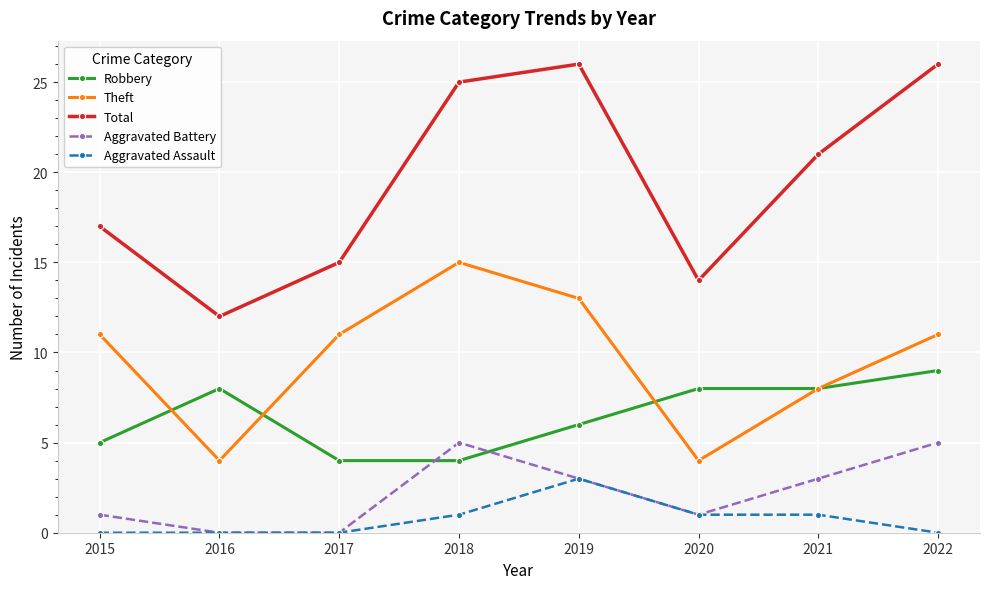

What are all the series names shown in the legend?

Robbery, Theft, Total, Aggravated Battery, Aggravated Assault